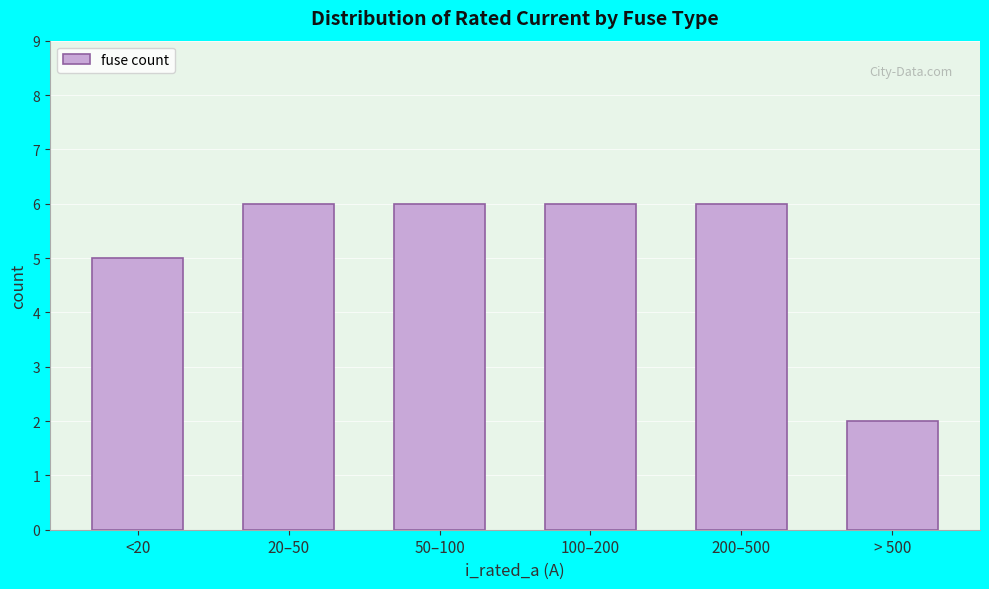

Reading left to right, what are all the values shown in this chart?

<20=5	20–50=6	50–100=6	100–200=6	200–500=6	> 500=2